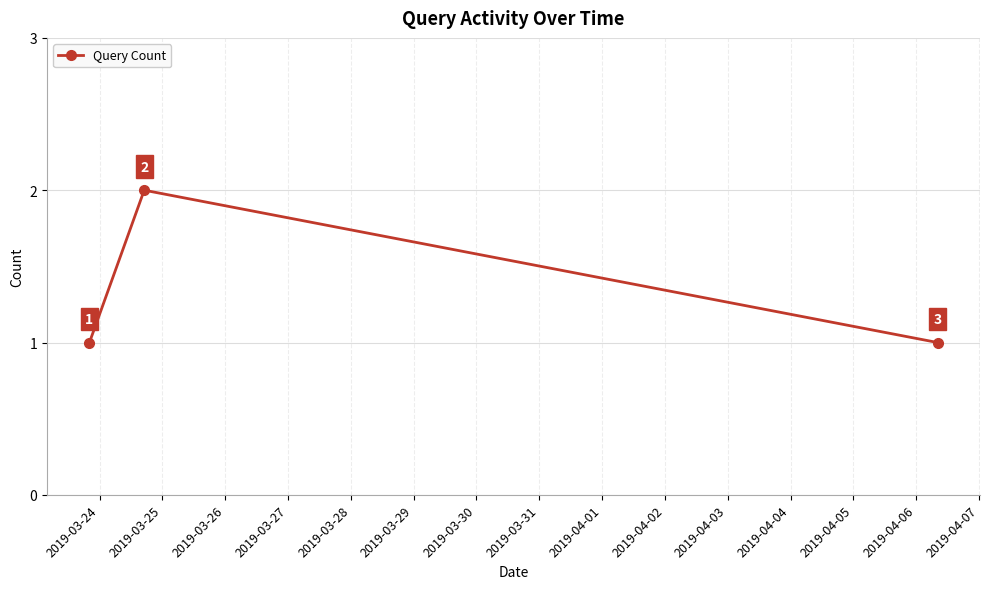

What is the value of the 3rd point from the left?

1